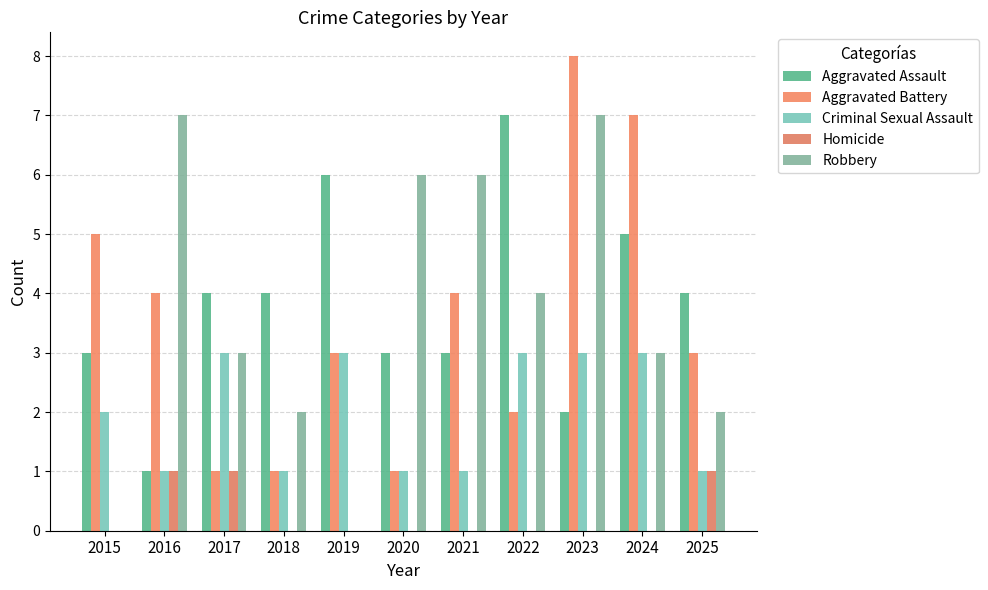

Does the chart contain stacked bars?

No